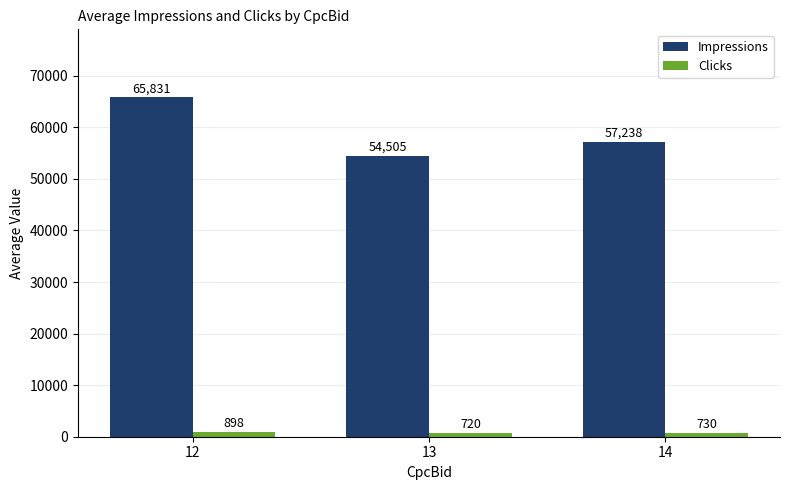

What is the difference between the Impressions values at 13 and 14?

2733